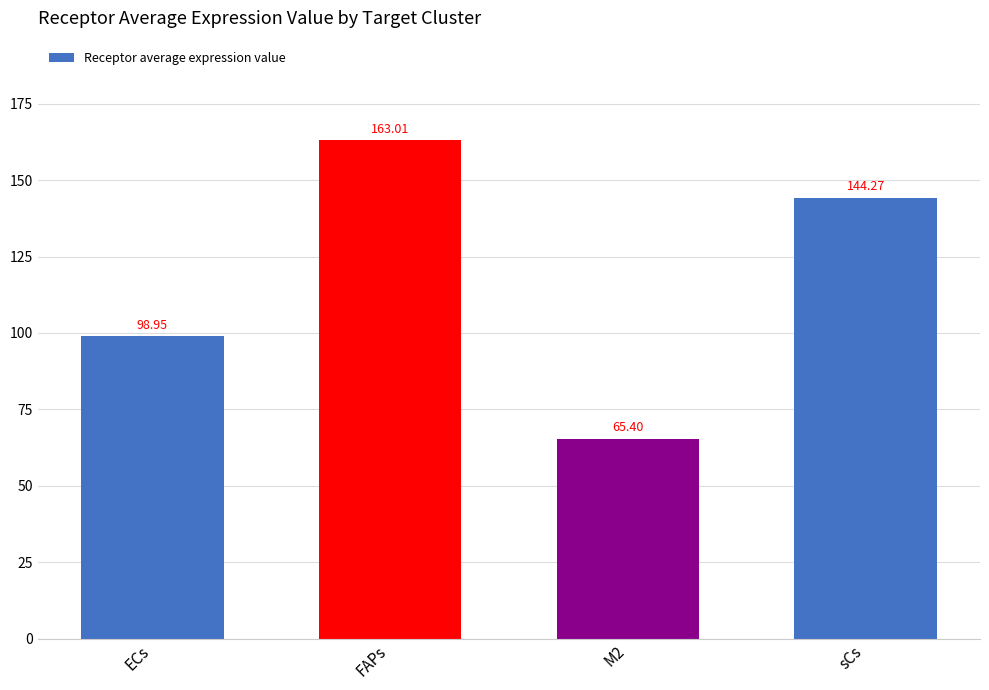

List the labels in order of value, smallest first.

M2, ECs, sCs, FAPs